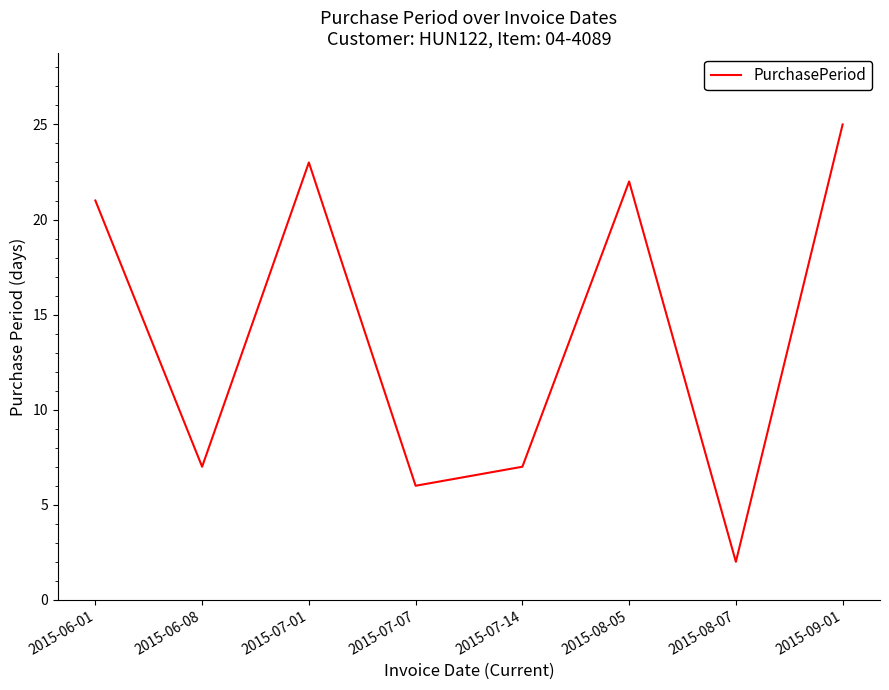

What position from the right is 2015-06-01?

8